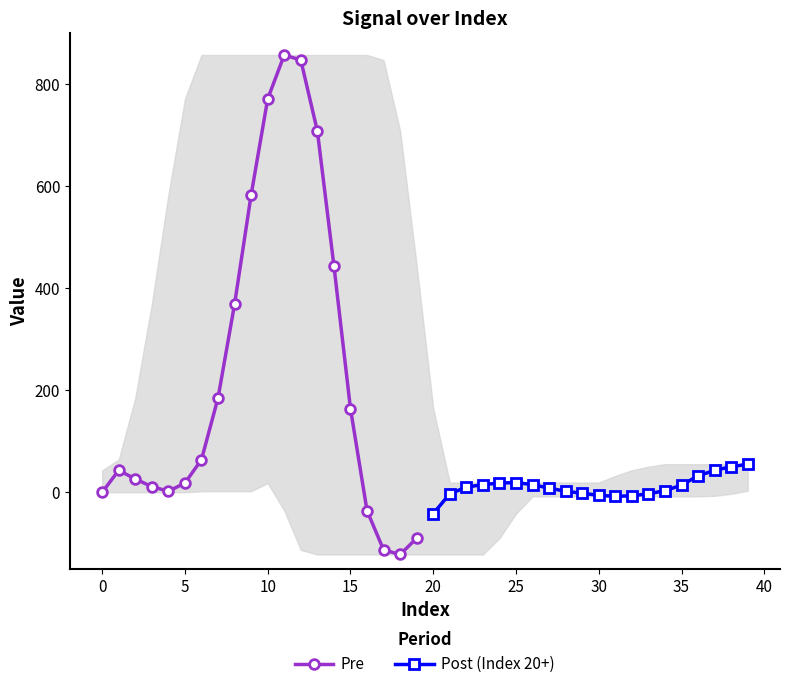

What is the difference between the second highest and minimum values in the Pre series?

969